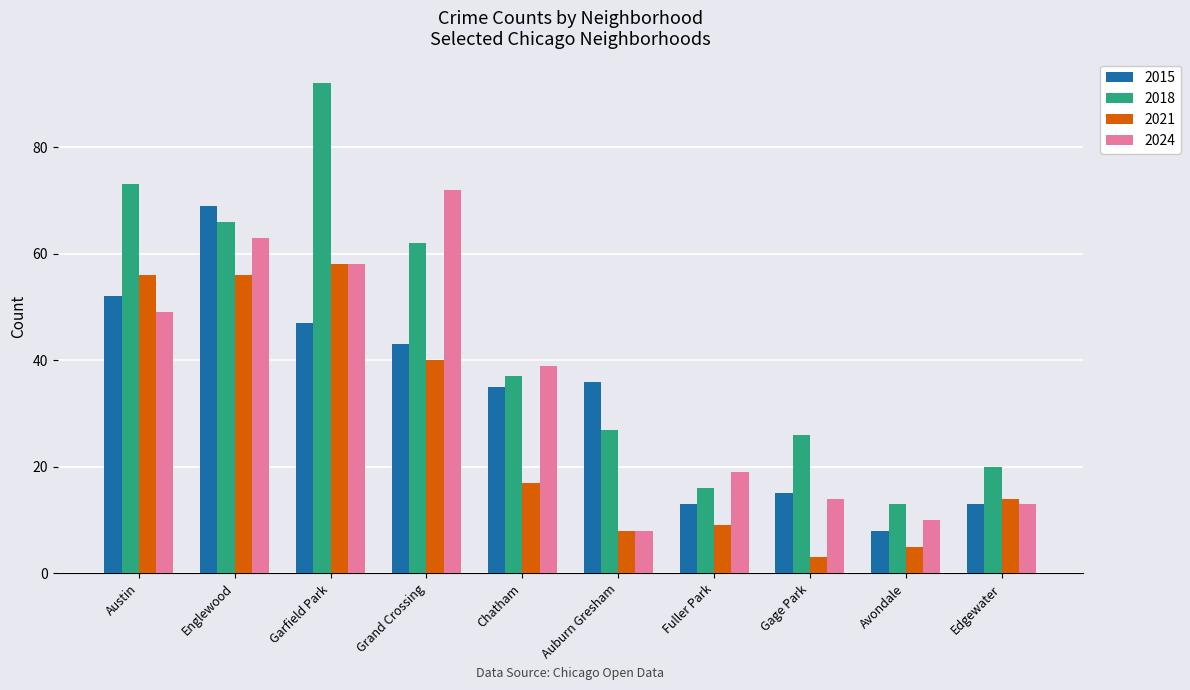

At which category does the chart reach its peak across all series?

Garfield Park